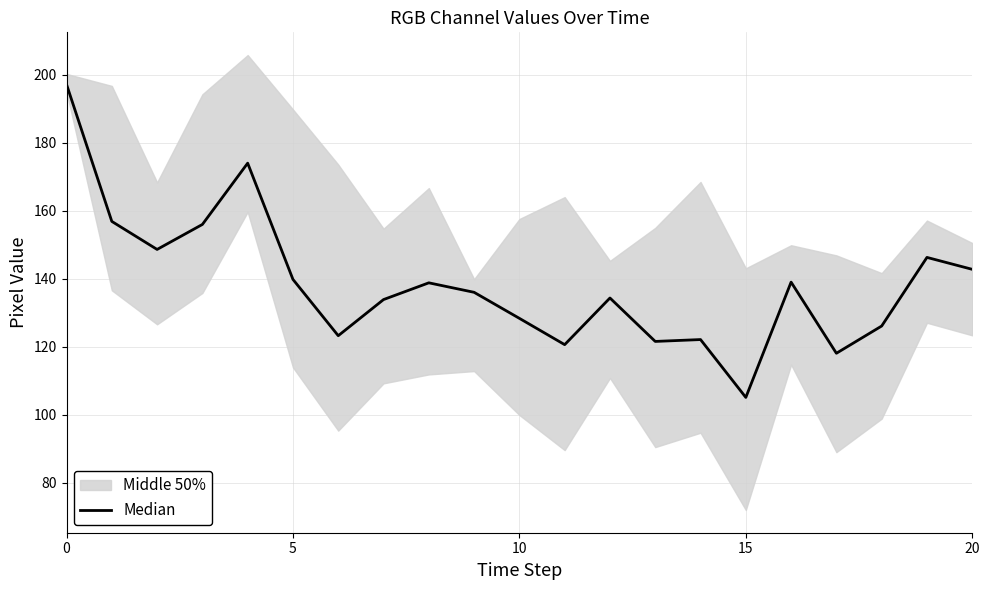

What is the sum of the values at 13 and 11?

242.2